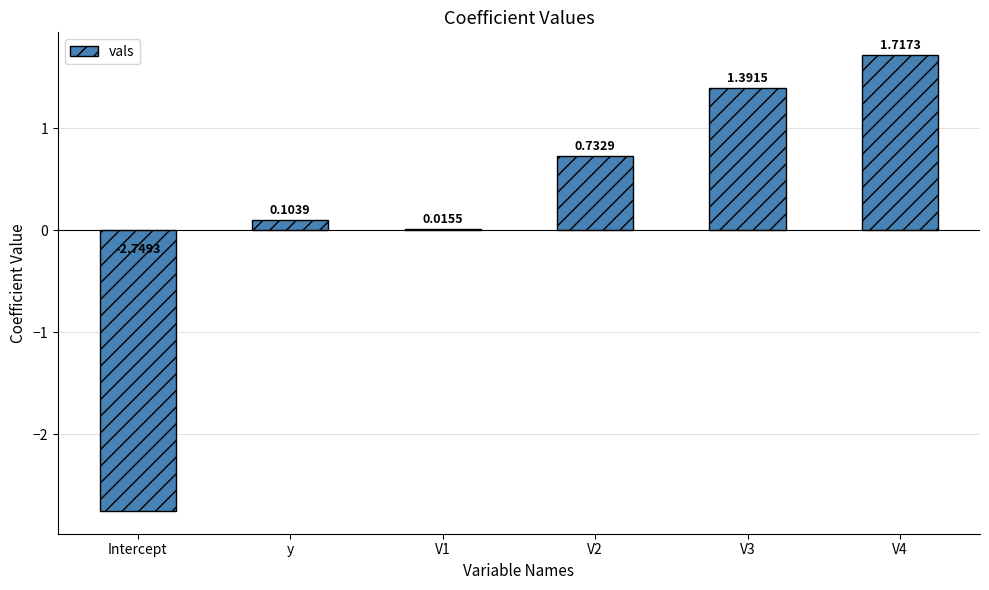

Between V2 and Intercept, which is larger?

V2